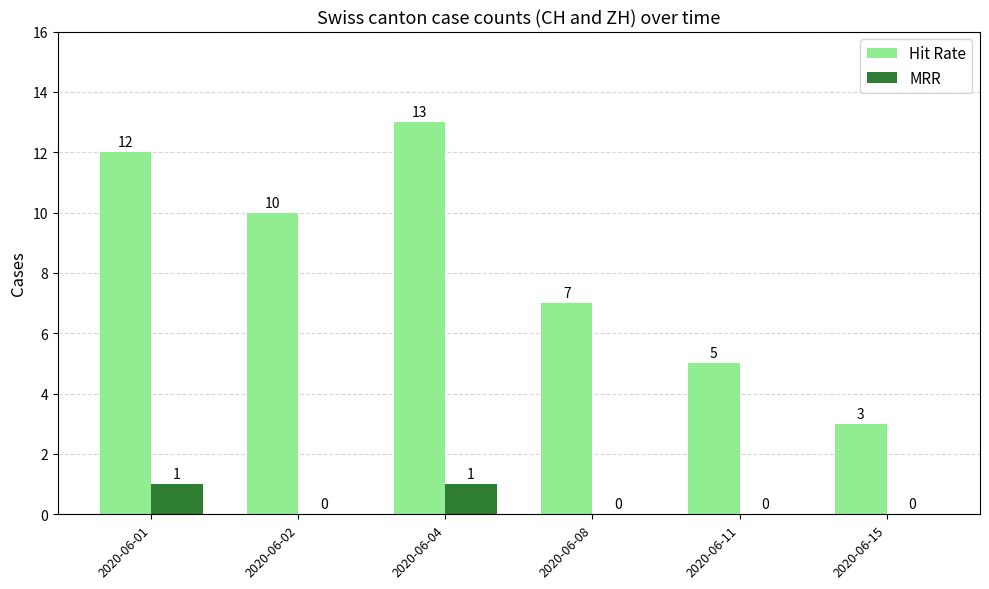

Are the bars horizontal?

No